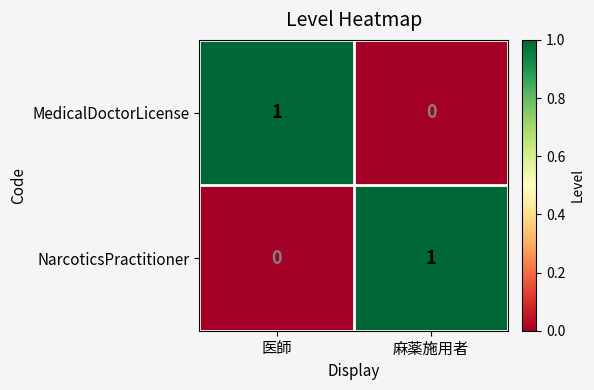

How many categories are shown in the chart?

2